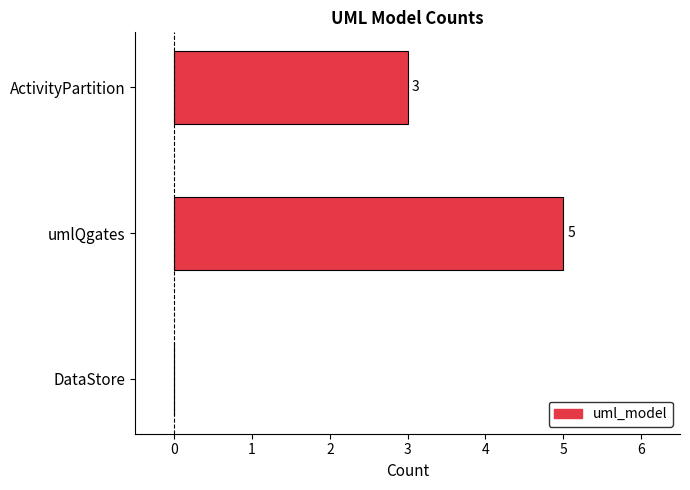

Count the number of categories in the chart.

3